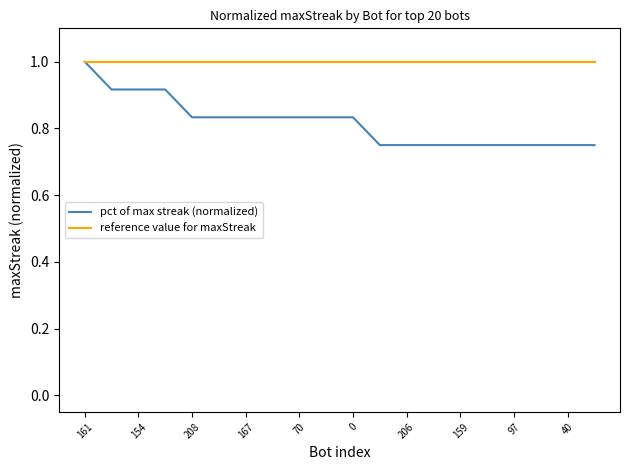

Which series has the largest total across all categories?

reference value for maxStreak